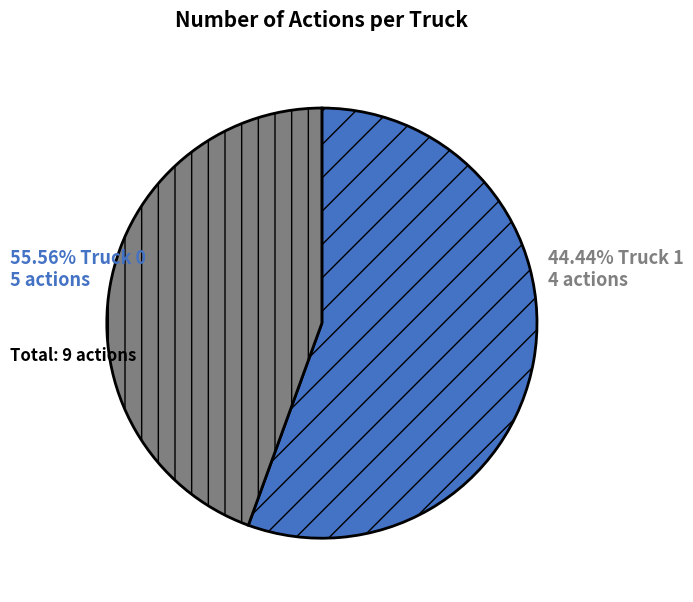

Is the sum of Truck 0 and Truck 1 greater than half?

Yes